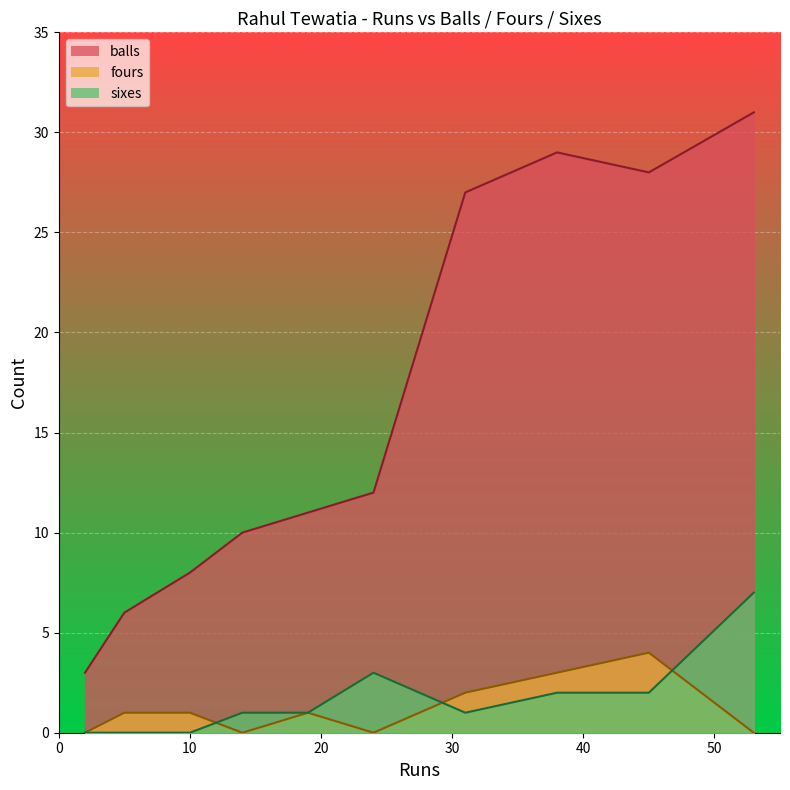

Reading left to right, what are all the values shown in this chart?

balls: 5=6	10=8	2=3	14=10	19=11	31=27	38=29	45=28	53=31	24=12
fours: 5=1	10=1	2=0	14=0	19=1	31=2	38=3	45=4	53=0	24=0
sixes: 5=0	10=0	2=0	14=1	19=1	31=1	38=2	45=2	53=7	24=3